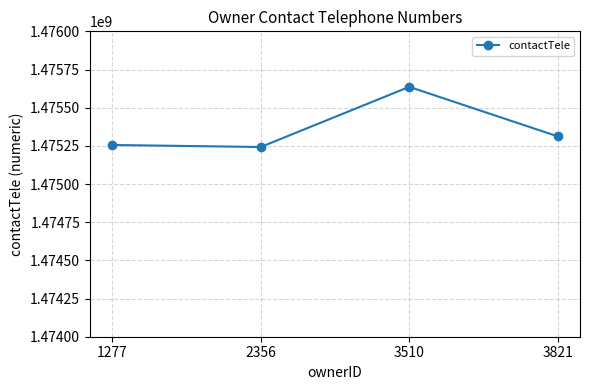

What is the change in value from 2356 to 3821?

+69746